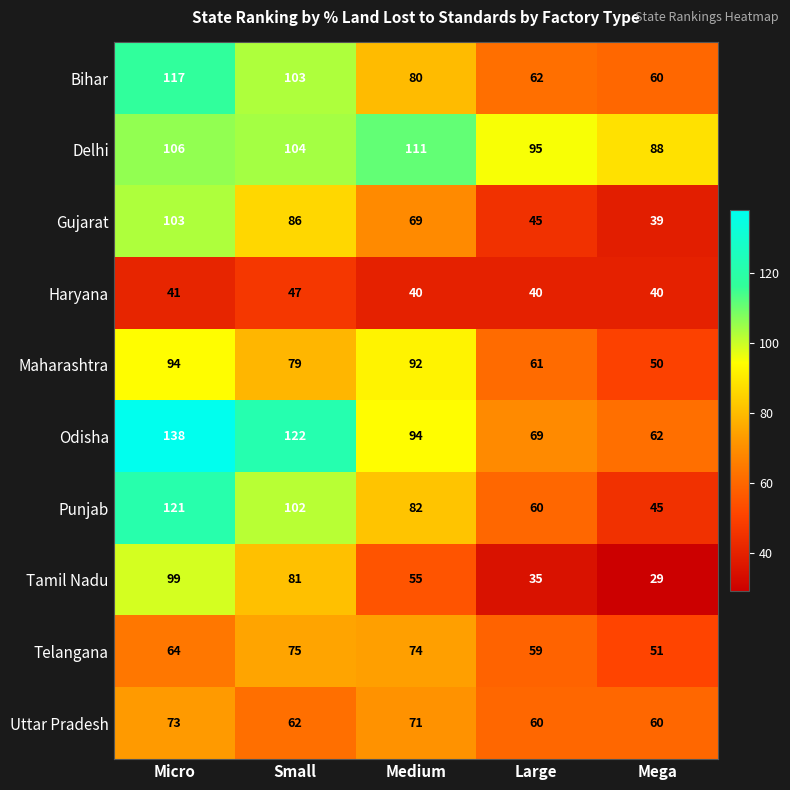

How many values in the Uttar Pradesh series are below 62?

2